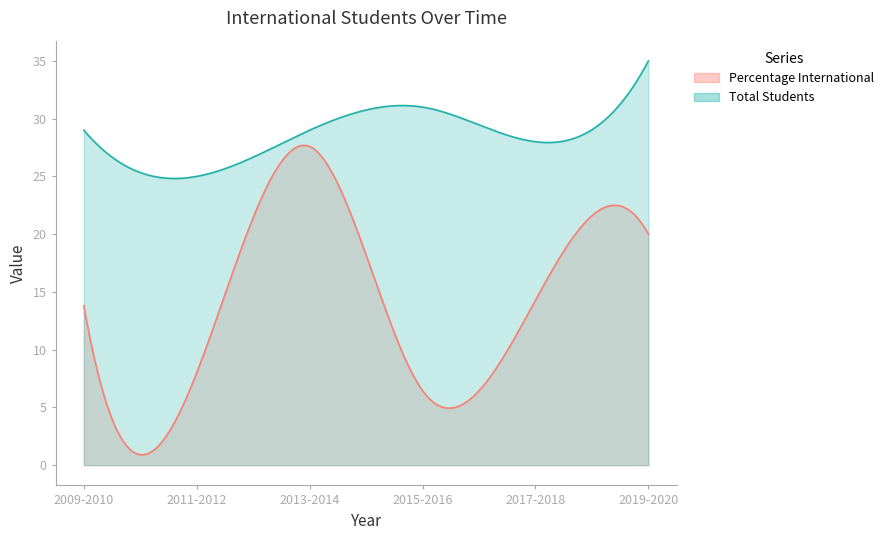

True or false: Percentage International has more than 2 interior local peaks.

False